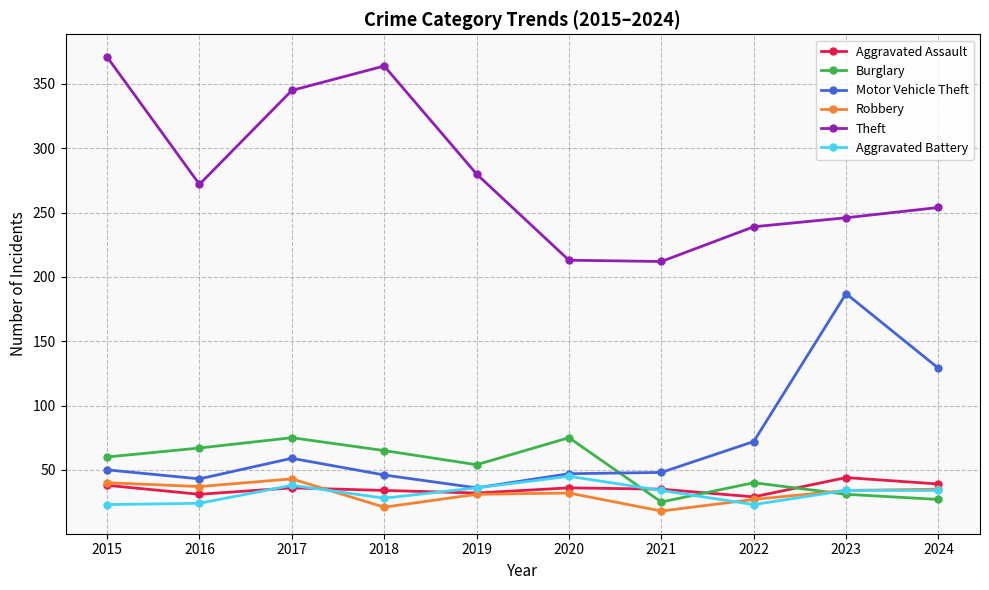

What is the spread (max minus min) of values at 2017?

309